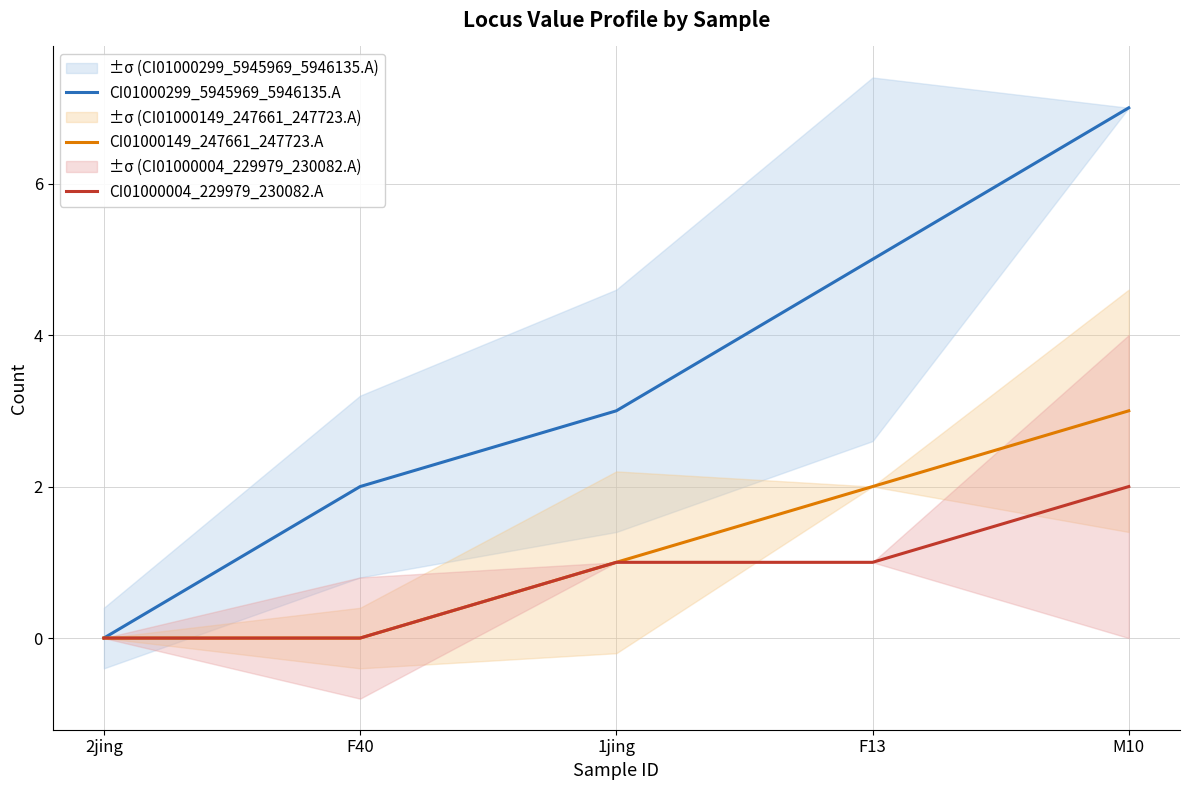

At how many categories does at least one series exceed 0?

4